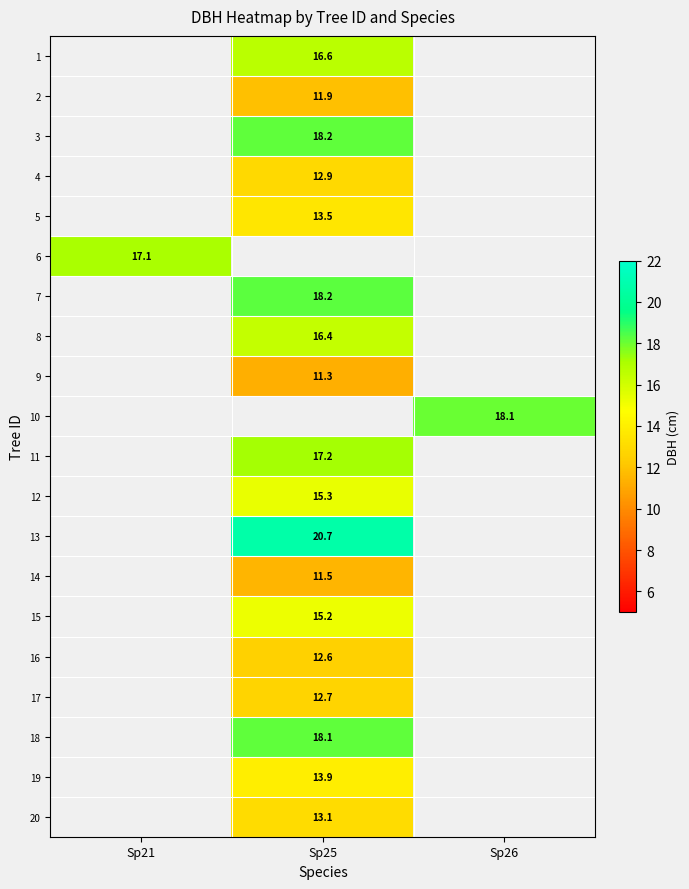

Count the number of data series in this chart.

20